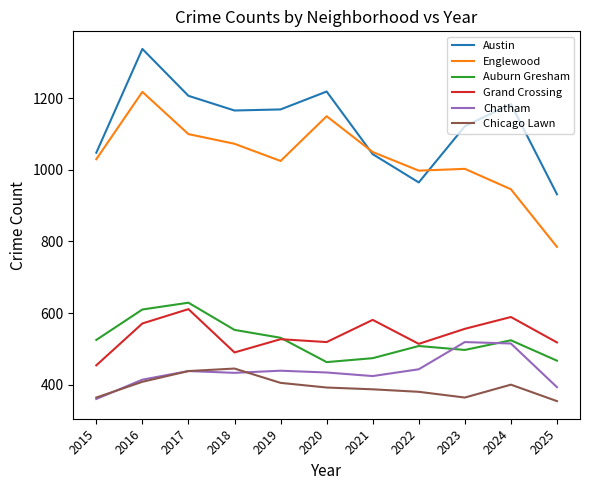

True or false: Englewood and Grand Crossing intersect in this chart.

False